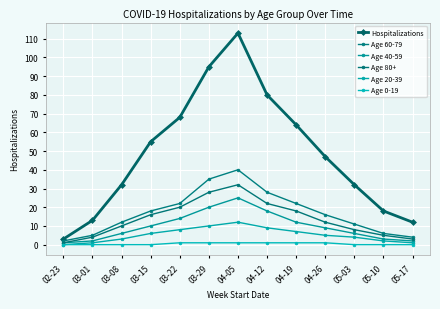

Which category has the highest value in the Age 20-39 series?

04-05